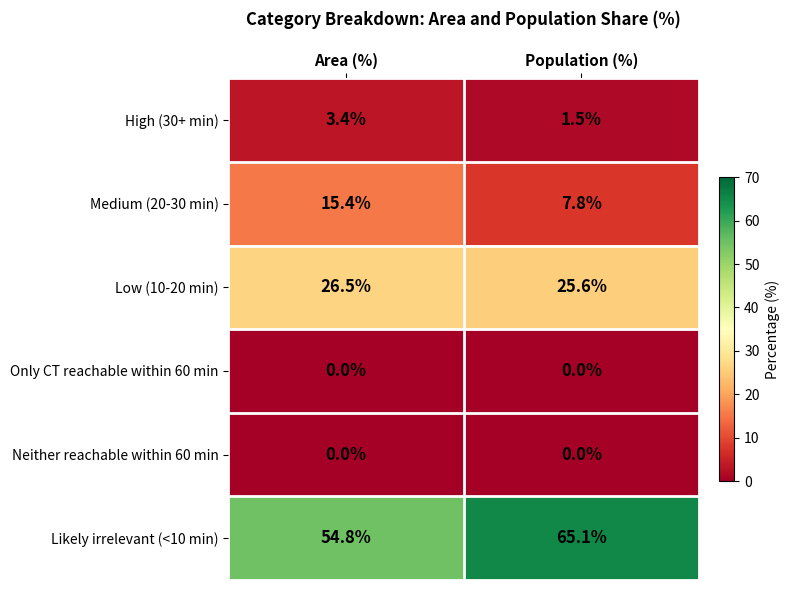

What is the difference between the maximum and minimum values in the Low (10-20 min) series?

0.9